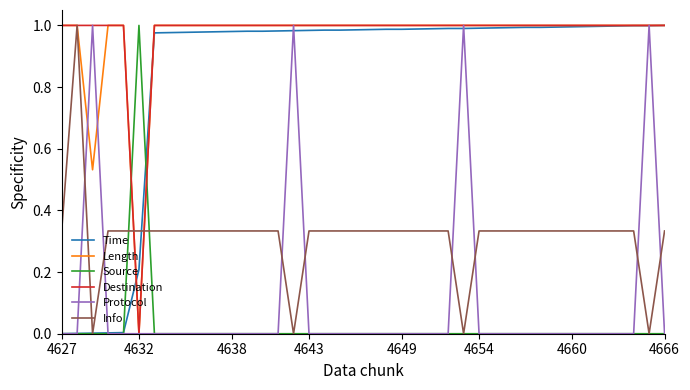

Which series has the largest range (max minus min)?

Time